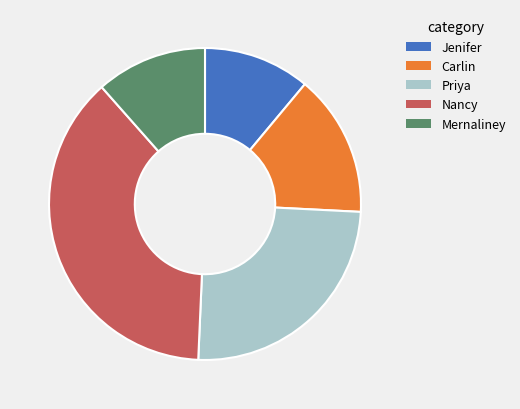

Does any single category account for the majority?

No